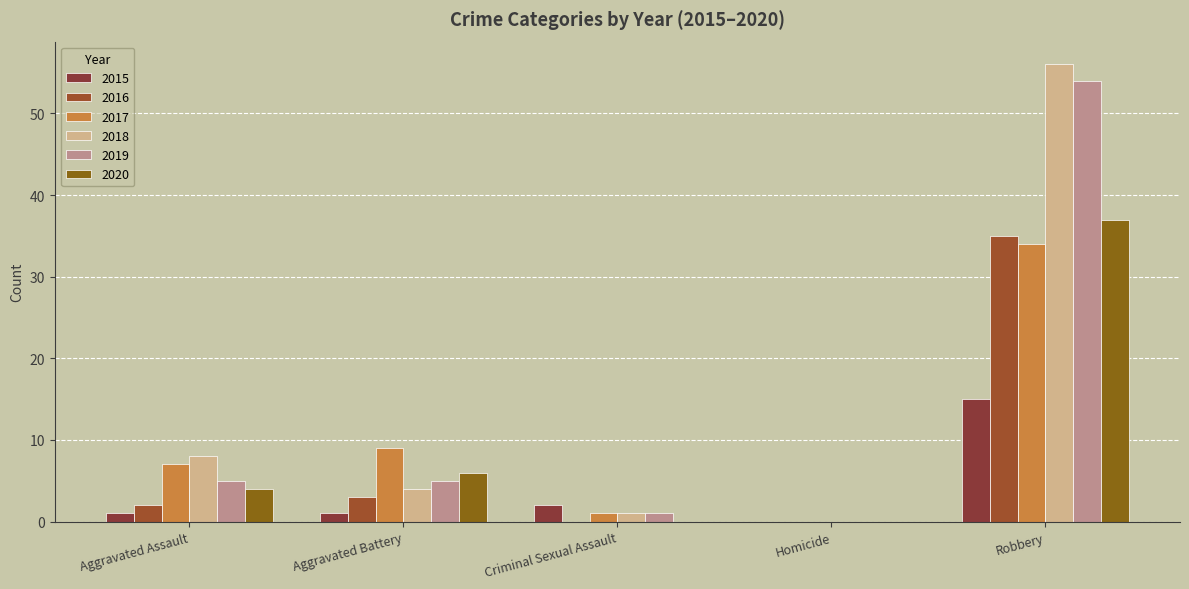

How many series are shown in this chart?

6